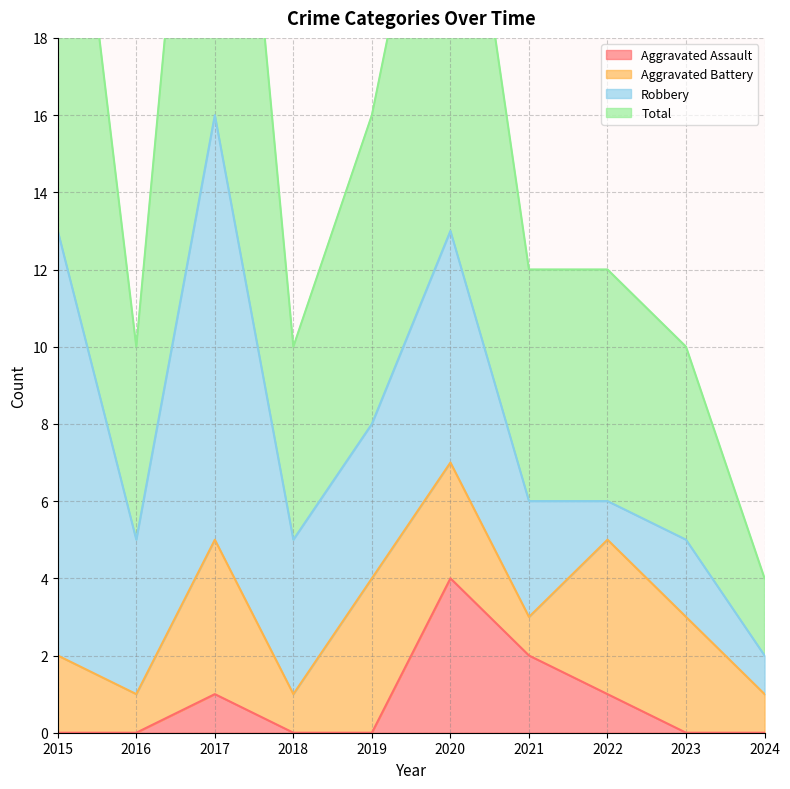

What is the maximum value for Aggravated Assault?

4